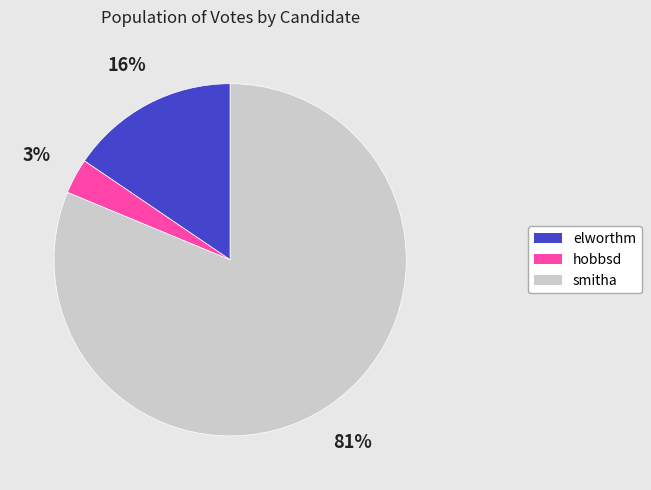

Is the sum of smitha and hobbsd greater than half?

Yes